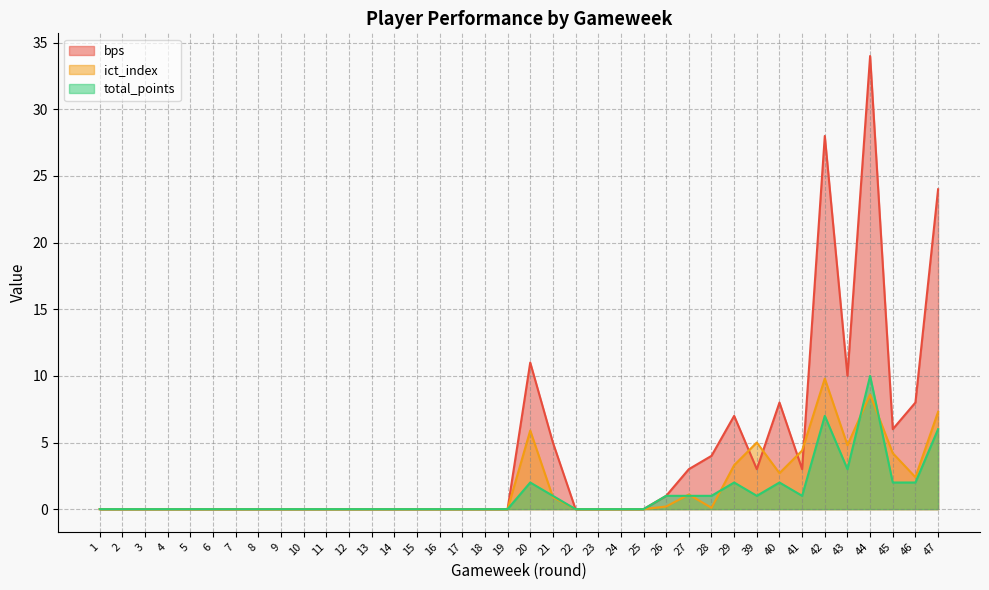

Is it true that total_points equals 3.5 at 40?

False